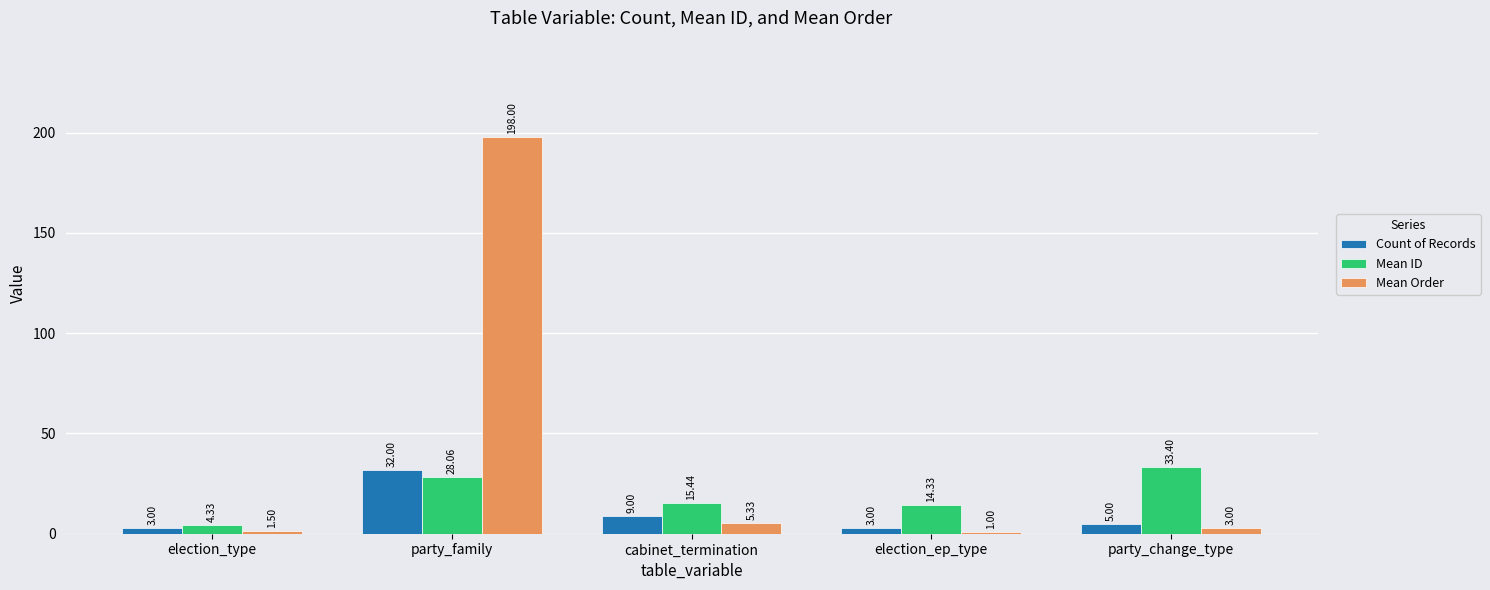

How many bars are there in each group?

3